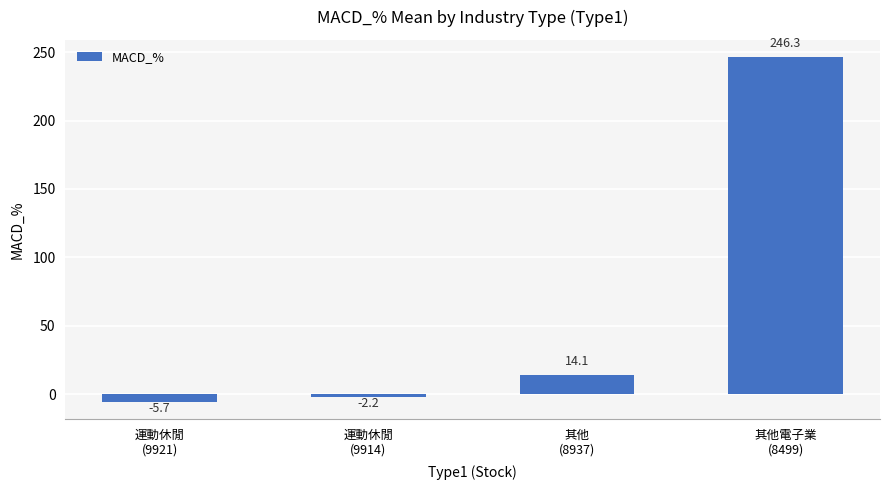

What is the approximate value at 其他
(8937)?

14.1